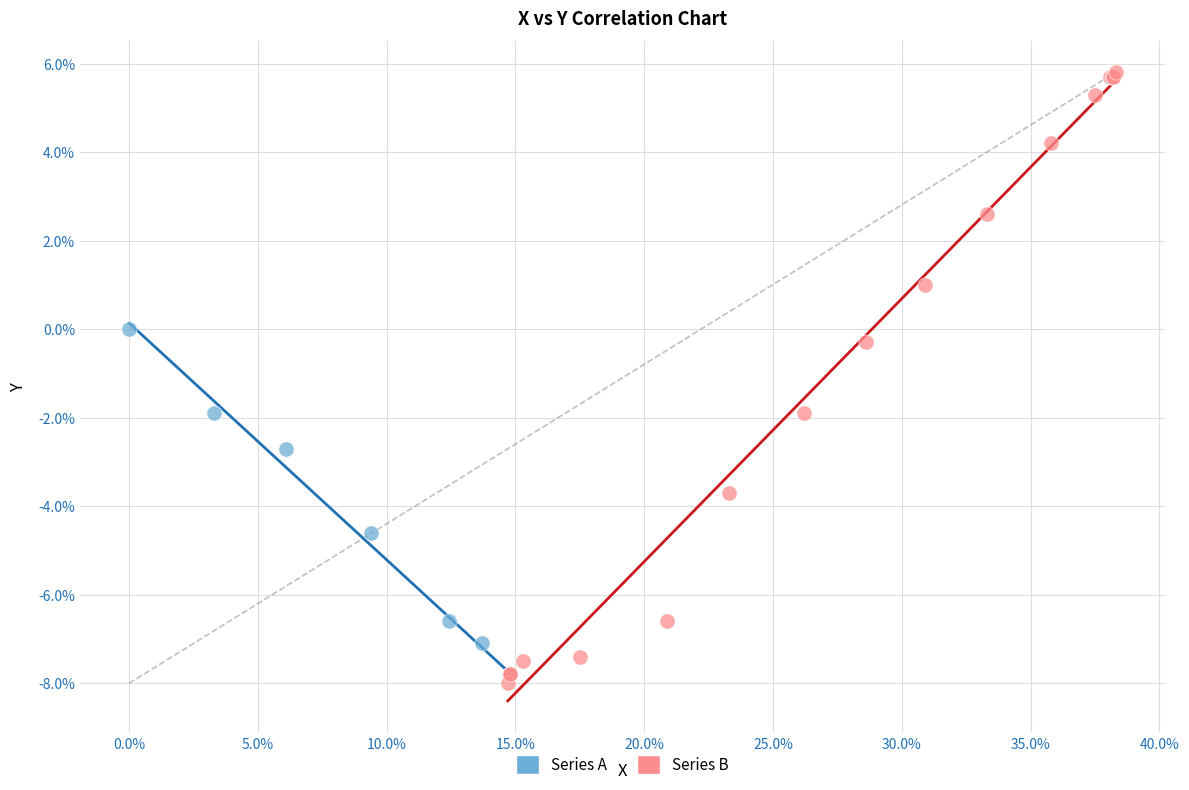

Which series contains the highest Y value?

Series B